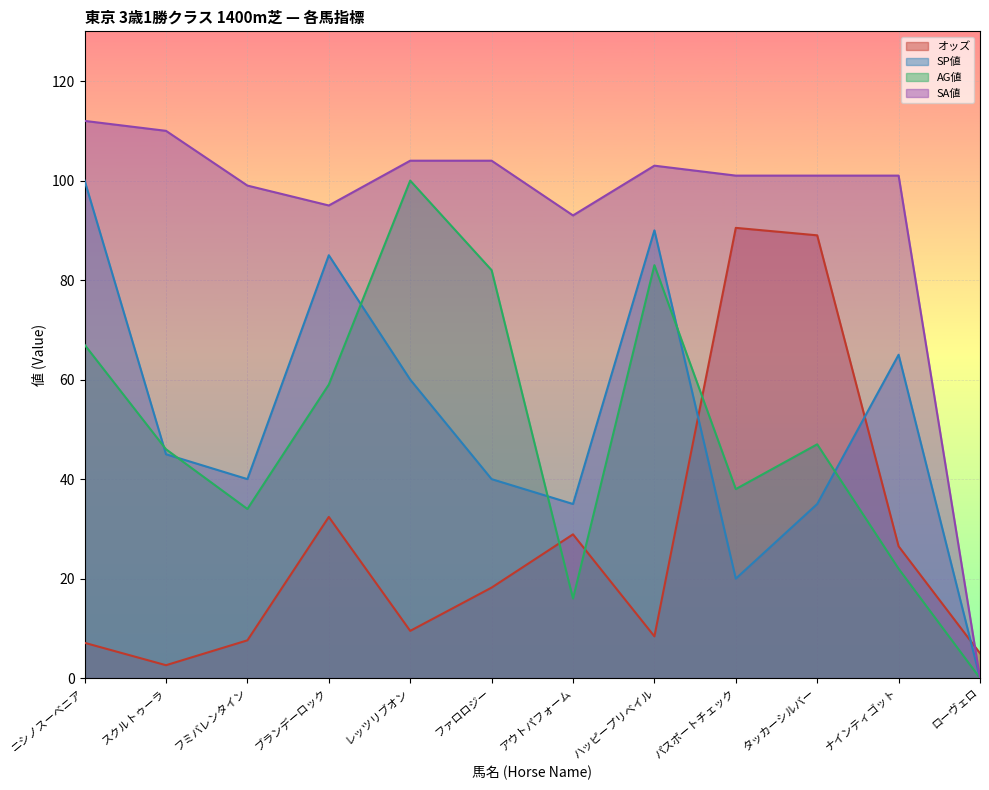

Reading right to left, transcribe all the data shown in this chart.

オッズ: 5.0	26.5	89.0	90.5	8.4	28.9	18.2	9.5	32.4	7.6	2.6	7.1
SP値: 0.0	65.0	35.0	20.0	90.0	35.0	40.0	60.0	85.0	40.0	45.0	100.0
AG値: 0.0	22.0	47.0	38.0	83.0	16.0	82.0	100.0	59.0	34.0	46.0	67.0
SA値: 0.0	101.0	101.0	101.0	103.0	93.0	104.0	104.0	95.0	99.0	110.0	112.0